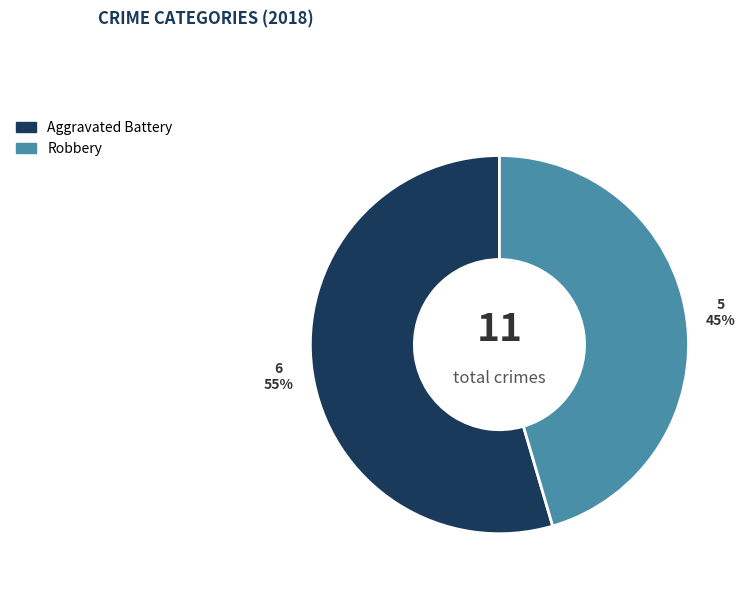

How many segments does this pie chart have?

2